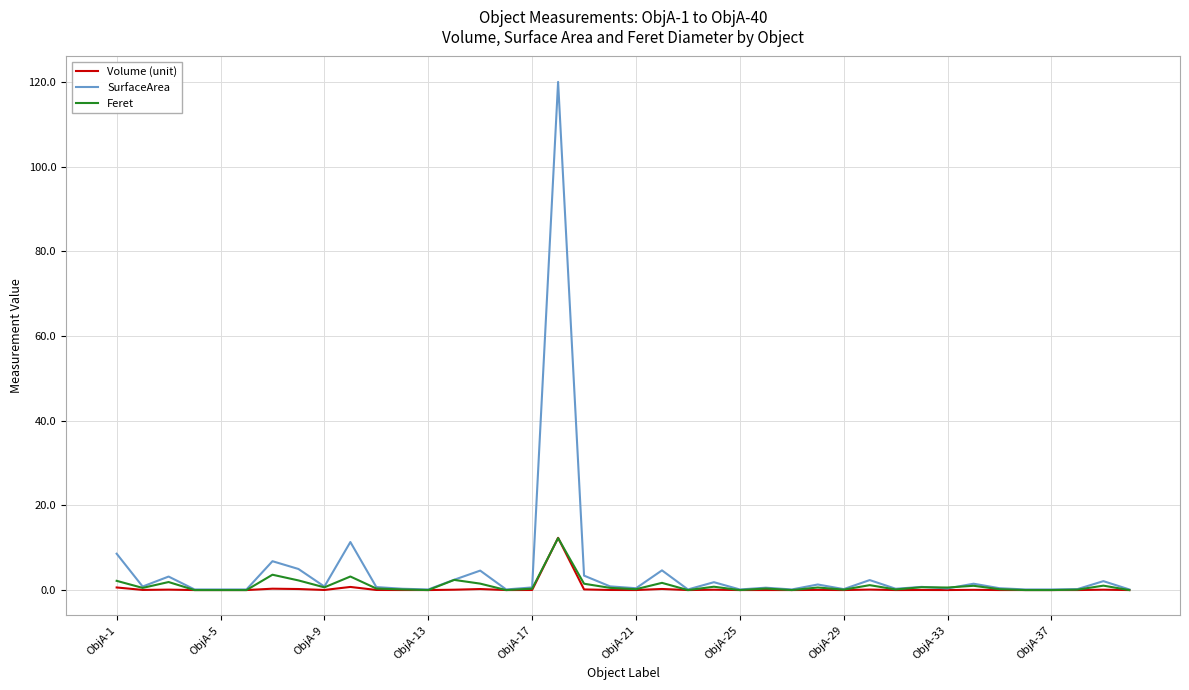

Which series has the largest range (max minus min)?

SurfaceArea